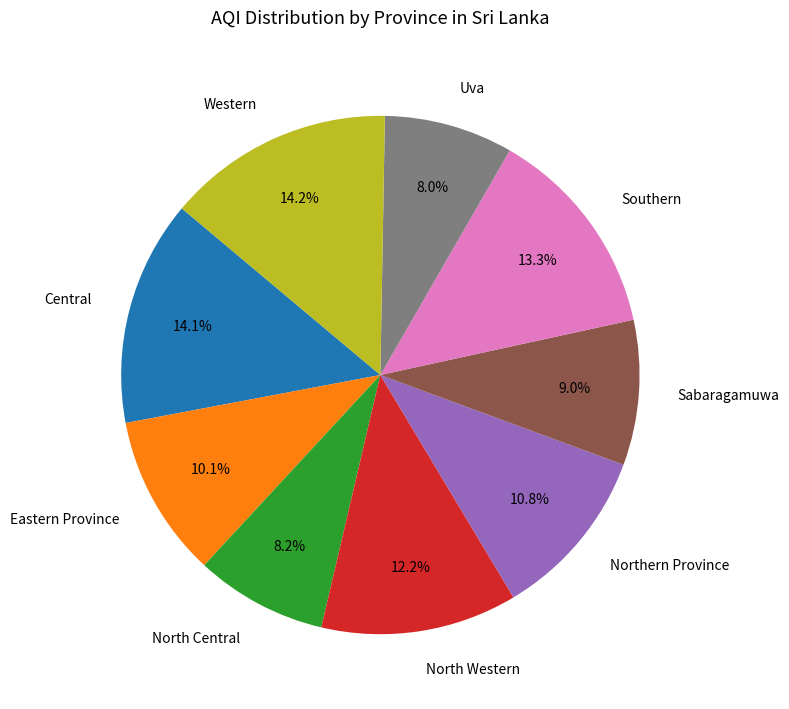

To the nearest percent, what portion does Sabaragamuwa represent?

9%